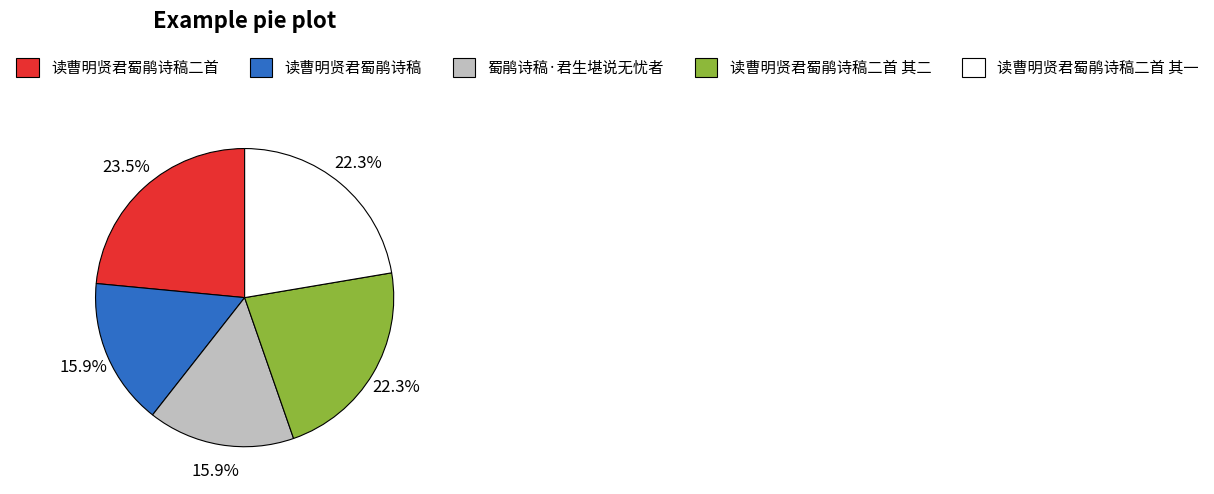

Which slice is the largest?

读曹明贤君蜀鹃诗稿二首